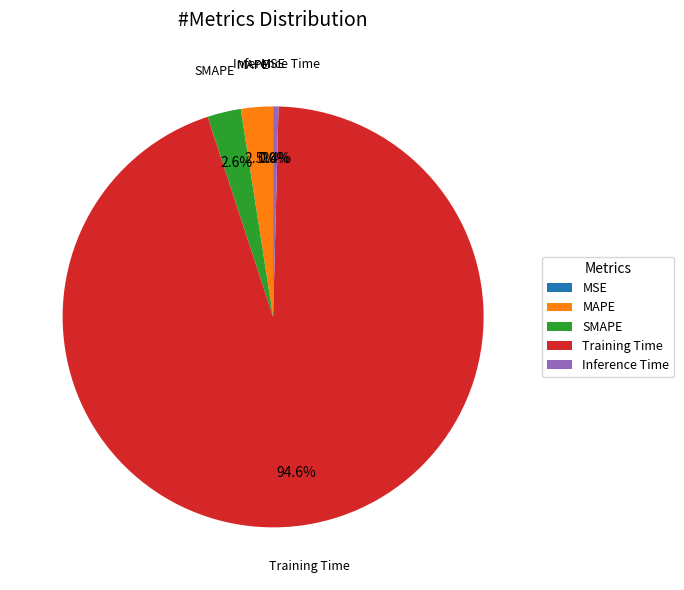

What percentage do SMAPE and Training Time together represent?

97.1%